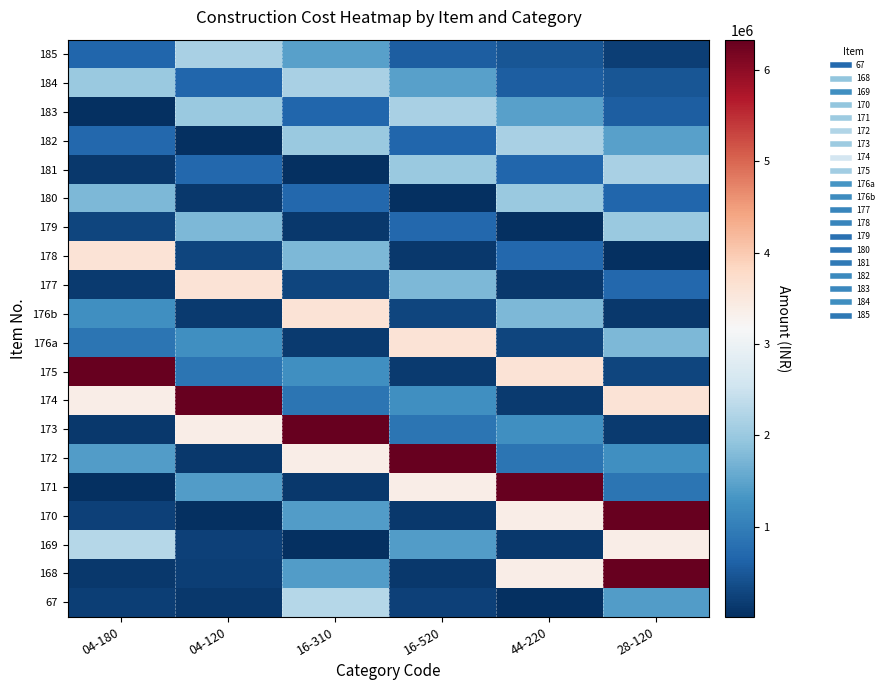

What is the spread (max minus min) of values at 04-180?

6318252.6